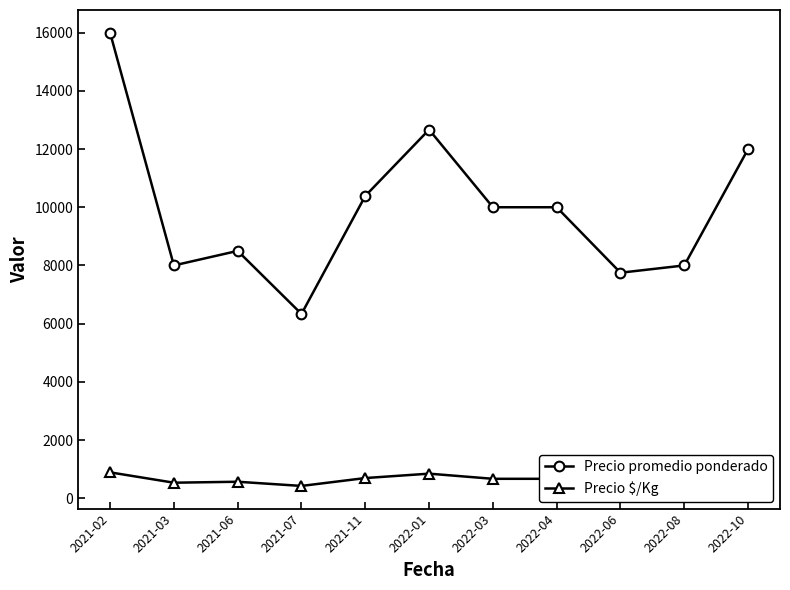

What is the smallest value displayed?

422